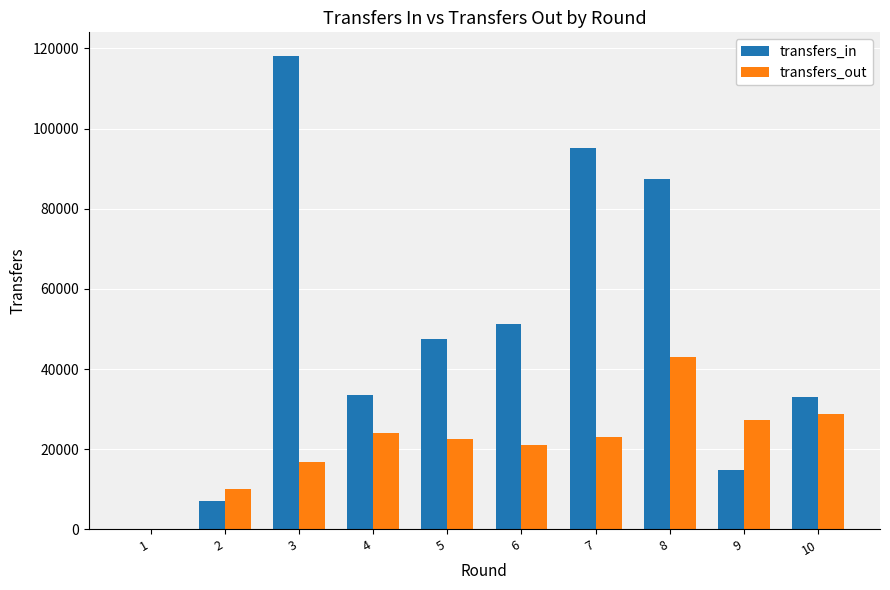

What is the maximum value for transfers_in?

118092